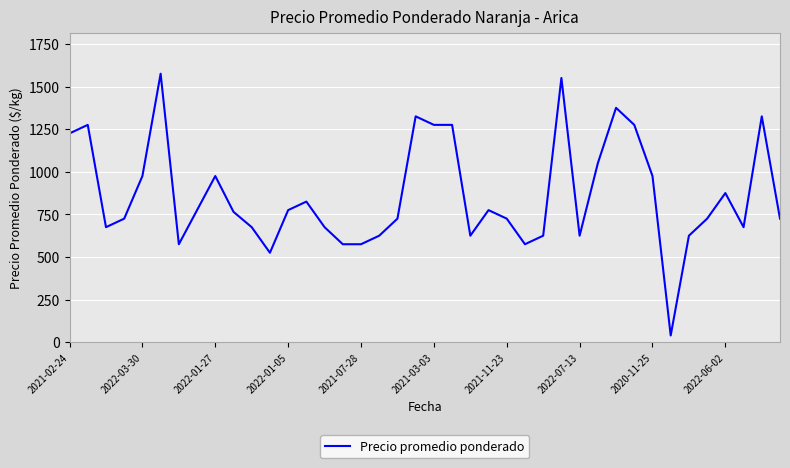

True or false: there are more than 0 points higher than both neighbors.

True